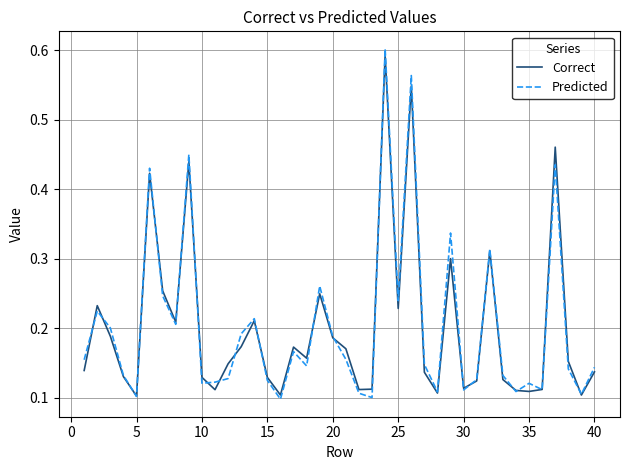

Reading left to right, extract all data points from this chart.

Correct: 0.1	0.2	0.2	0.1	0.1	0.4	0.3	0.2	0.4	0.1	0.1	0.1	0.2	0.2	0.1	0.1	0.2	0.2	0.2	0.2	0.2	0.1	0.1	0.6	0.2	0.5	0.1	0.1	0.3	0.1	0.1	0.3	0.1	0.1	0.1	0.1	0.5	0.2	0.1	0.1
Predicted: 0.2	0.2	0.2	0.1	0.1	0.4	0.2	0.2	0.4	0.1	0.1	0.1	0.2	0.2	0.1	0.1	0.2	0.1	0.3	0.2	0.2	0.1	0.1	0.6	0.2	0.6	0.1	0.1	0.3	0.1	0.1	0.3	0.1	0.1	0.1	0.1	0.4	0.1	0.1	0.1